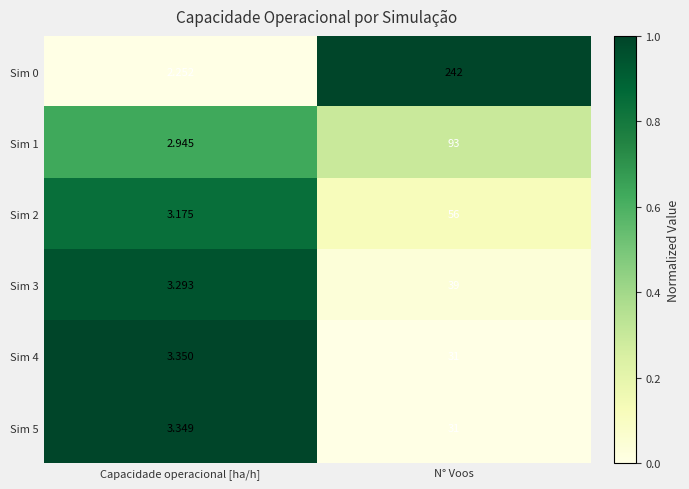

What is the maximum value shown in the chart?

242.0